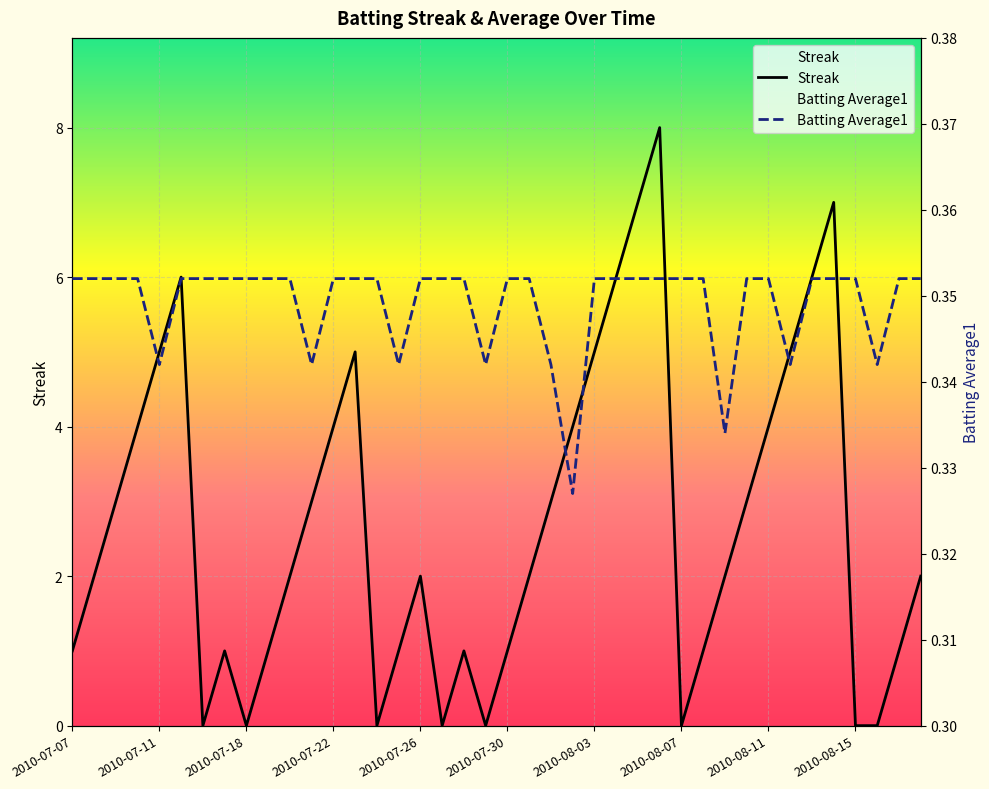

What are all the series names shown in the legend?

Streak, Batting Average1